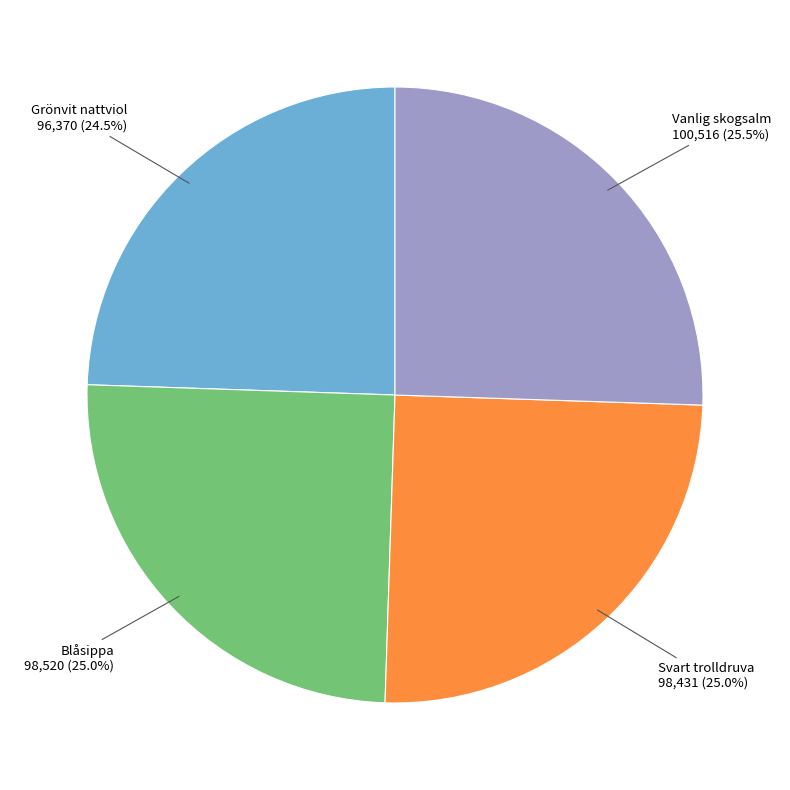

Is there any slice that represents more than half of the pie?

No